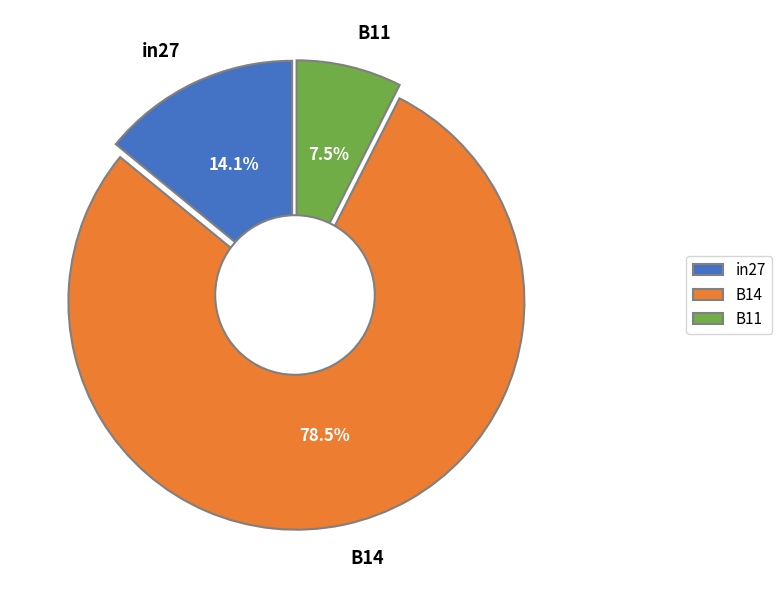

Between B11 and in27, which is larger?

in27